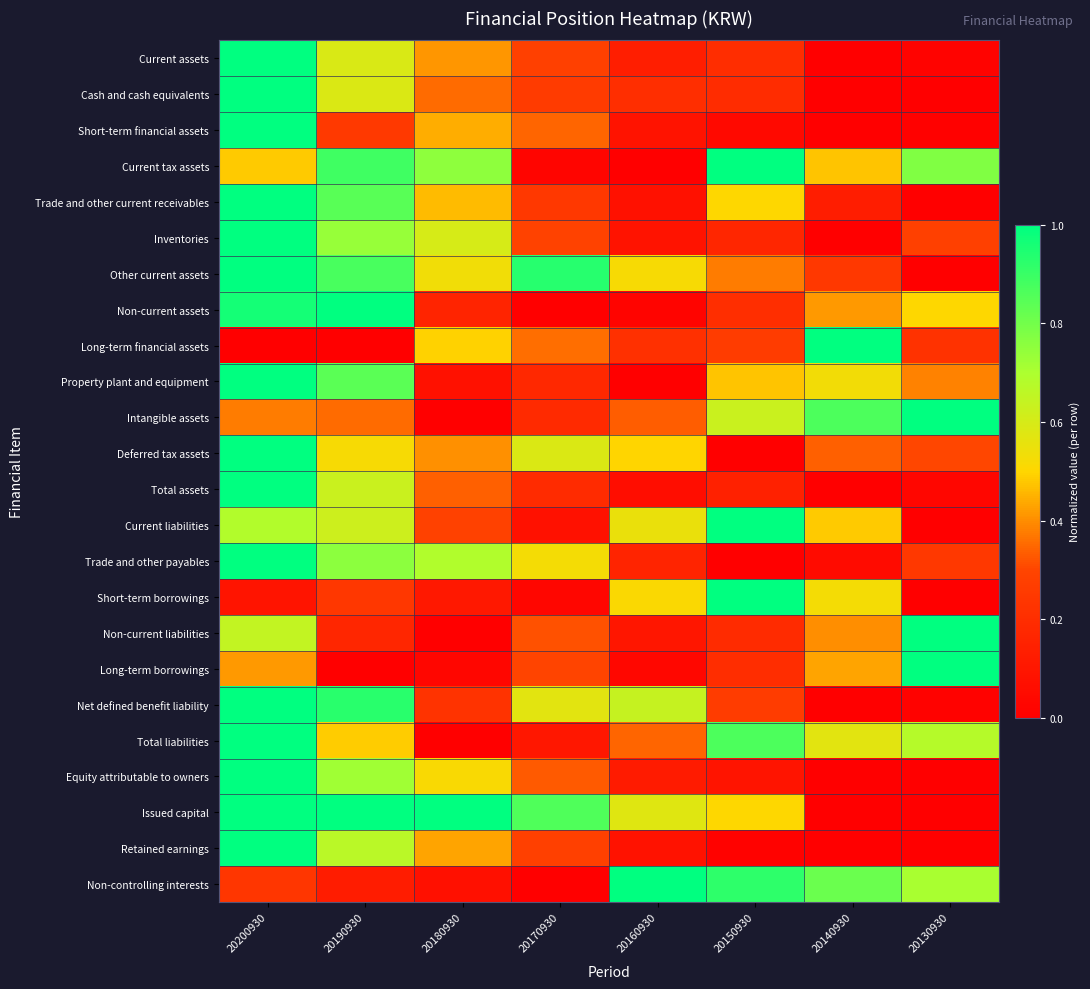

Reading right to left, what are all the values shown in this chart?

Current assets: 20130930=0.0	20140930=0.0	20150930=0.2	20160930=0.1	20170930=0.3	20180930=0.4	20190930=0.6	20200930=1.0
Cash and cash equivalents: 20130930=0.0	20140930=0.0	20150930=0.2	20160930=0.2	20170930=0.3	20180930=0.4	20190930=0.6	20200930=1.0
Short-term financial assets: 20130930=0.0	20140930=0.0	20150930=0.0	20160930=0.1	20170930=0.3	20180930=0.4	20190930=0.3	20200930=1.0
Current tax assets: 20130930=0.8	20140930=0.5	20150930=1.0	20160930=0.0	20170930=0.0	20180930=0.8	20190930=0.9	20200930=0.5
Trade and other current receivables: 20130930=0.0	20140930=0.1	20150930=0.5	20160930=0.1	20170930=0.2	20180930=0.5	20190930=0.8	20200930=1.0
Inventories: 20130930=0.3	20140930=0.0	20150930=0.2	20160930=0.1	20170930=0.3	20180930=0.6	20190930=0.7	20200930=1.0
Other current assets: 20130930=0.0	20140930=0.2	20150930=0.4	20160930=0.5	20170930=0.9	20180930=0.5	20190930=0.9	20200930=1.0
Non-current assets: 20130930=0.5	20140930=0.4	20150930=0.2	20160930=0.0	20170930=0.0	20180930=0.2	20190930=1.0	20200930=1.0
Long-term financial assets: 20130930=0.2	20140930=1.0	20150930=0.3	20160930=0.2	20170930=0.4	20180930=0.5	20190930=0.0	20200930=0.0
Property plant and equipment: 20130930=0.4	20140930=0.5	20150930=0.5	20160930=0.0	20170930=0.2	20180930=0.1	20190930=0.8	20200930=1.0
Intangible assets: 20130930=1.0	20140930=0.9	20150930=0.6	20160930=0.3	20170930=0.2	20180930=0.0	20190930=0.4	20200930=0.4
Deferred tax assets: 20130930=0.3	20140930=0.3	20150930=0.0	20160930=0.5	20170930=0.6	20180930=0.4	20190930=0.5	20200930=1.0
Total assets: 20130930=0.0	20140930=0.0	20150930=0.1	20160930=0.1	20170930=0.2	20180930=0.3	20190930=0.6	20200930=1.0
Current liabilities: 20130930=0.0	20140930=0.5	20150930=1.0	20160930=0.5	20170930=0.1	20180930=0.3	20190930=0.6	20200930=0.7
Trade and other payables: 20130930=0.2	20140930=0.1	20150930=0.0	20160930=0.2	20170930=0.5	20180930=0.7	20190930=0.8	20200930=1.0
Short-term borrowings: 20130930=0.0	20140930=0.5	20150930=1.0	20160930=0.5	20170930=0.0	20180930=0.1	20190930=0.2	20200930=0.1
Non-current liabilities: 20130930=1.0	20140930=0.4	20150930=0.2	20160930=0.1	20170930=0.3	20180930=0.0	20190930=0.2	20200930=0.6
Long-term borrowings: 20130930=1.0	20140930=0.4	20150930=0.2	20160930=0.0	20170930=0.3	20180930=0.0	20190930=0.0	20200930=0.4
Net defined benefit liability: 20130930=0.0	20140930=0.0	20150930=0.3	20160930=0.6	20170930=0.6	20180930=0.2	20190930=0.9	20200930=1.0
Total liabilities: 20130930=0.7	20140930=0.6	20150930=0.9	20160930=0.3	20170930=0.1	20180930=0.0	20190930=0.5	20200930=1.0
Equity attributable to owners: 20130930=0.0	20140930=0.0	20150930=0.1	20160930=0.1	20170930=0.3	20180930=0.5	20190930=0.7	20200930=1.0
Issued capital: 20130930=0.0	20140930=0.0	20150930=0.5	20160930=0.6	20170930=0.9	20180930=1.0	20190930=1.0	20200930=1.0
Retained earnings: 20130930=0.0	20140930=0.0	20150930=0.0	20160930=0.1	20170930=0.3	20180930=0.4	20190930=0.7	20200930=1.0
Non-controlling interests: 20130930=0.7	20140930=0.8	20150930=0.9	20160930=1.0	20170930=0.0	20180930=0.1	20190930=0.1	20200930=0.2